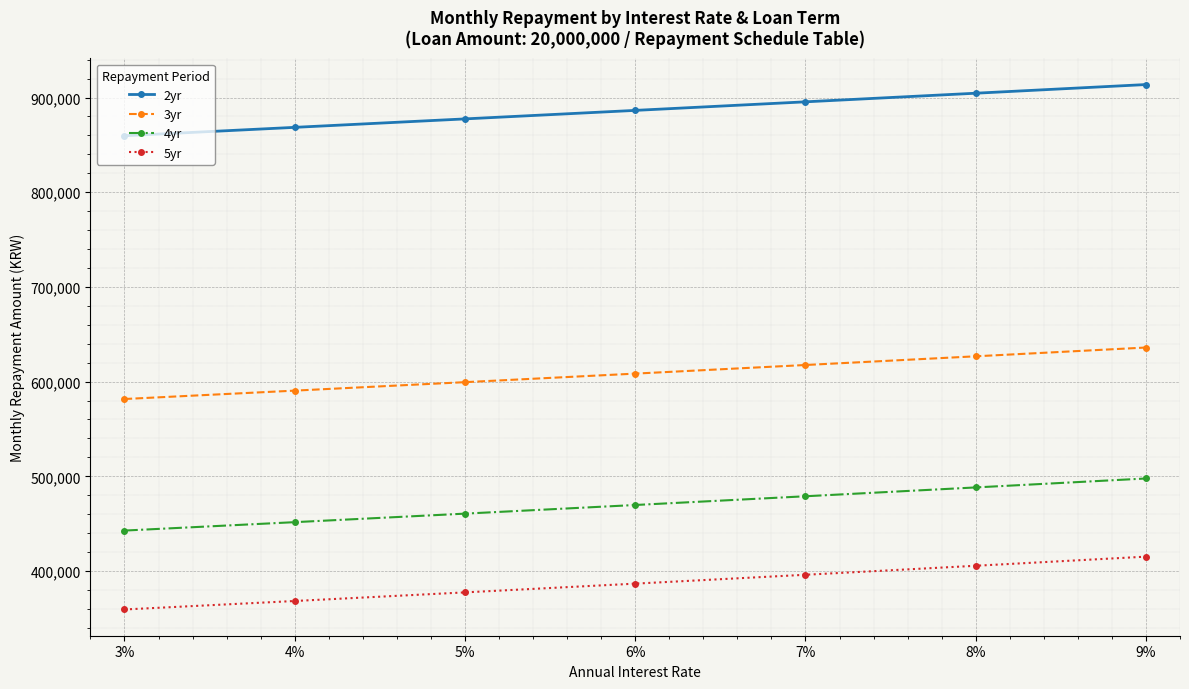

Which series has the widest spread of values?

5yr